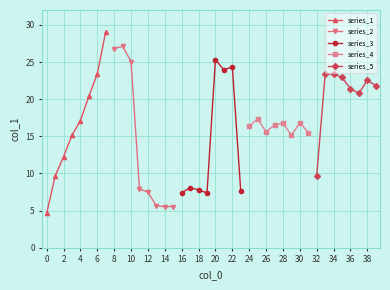

What is the highest value of the series_5 series?

23.4